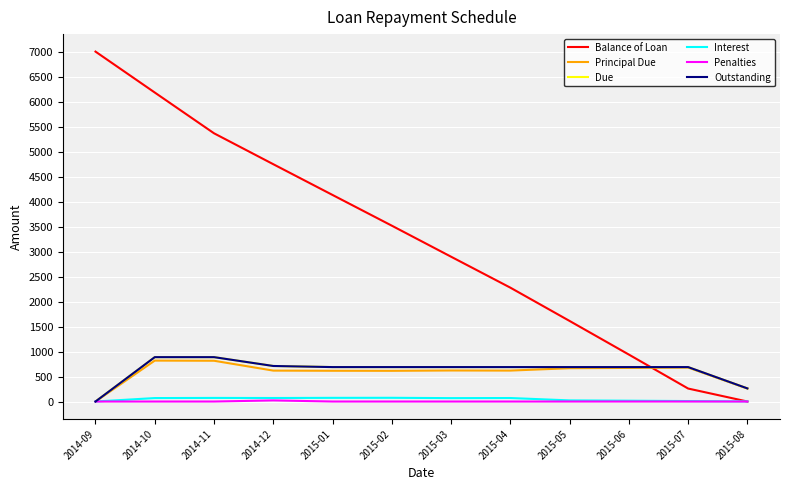

What is the difference between the second highest and minimum values in the Balance of Loan series?

6181.4